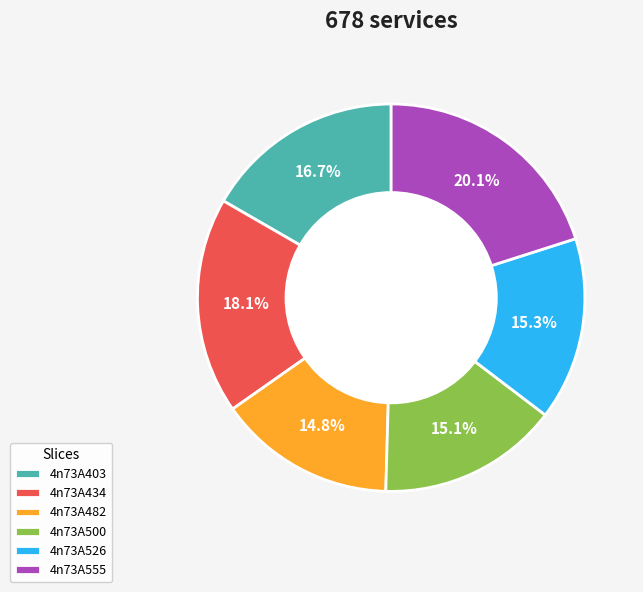

Combined, do 4n73A482 and 4n73A526 account for over 50%?

No